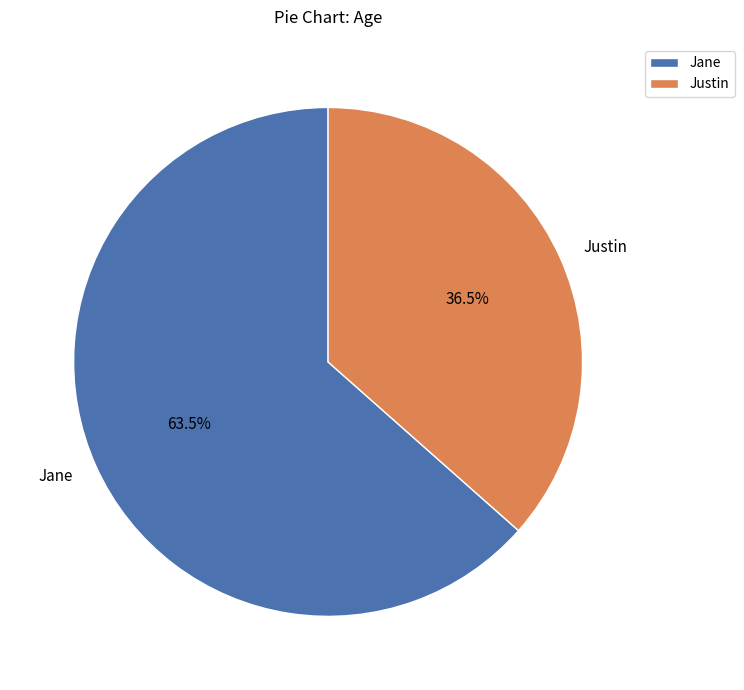

Rank the categories by value from lowest to highest.

Justin, Jane